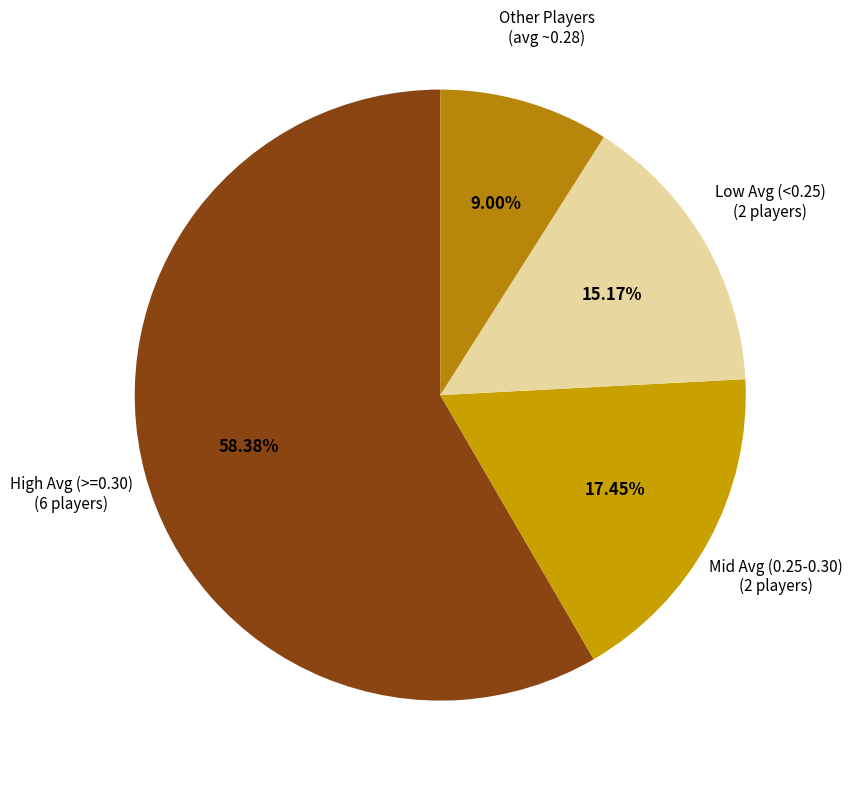

Count the number of slices in the pie.

4